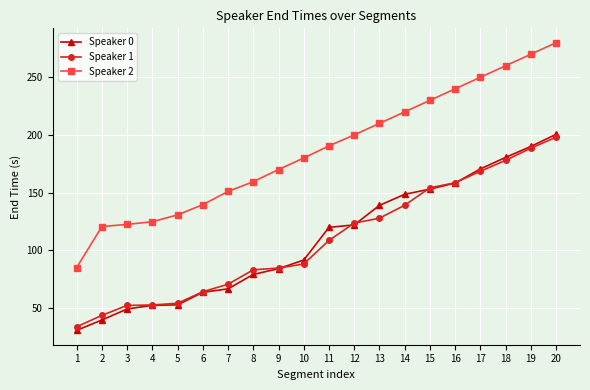

How many data points in Speaker 2 are above 190?

10